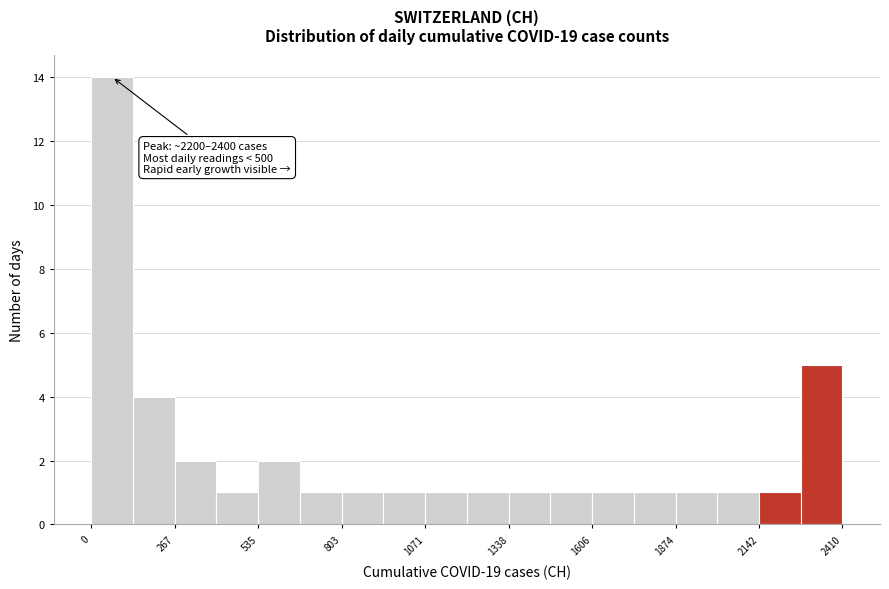

Around what value on the x-axis is the tallest bar? Give the approximate position of its centre, as read against the axis.

50